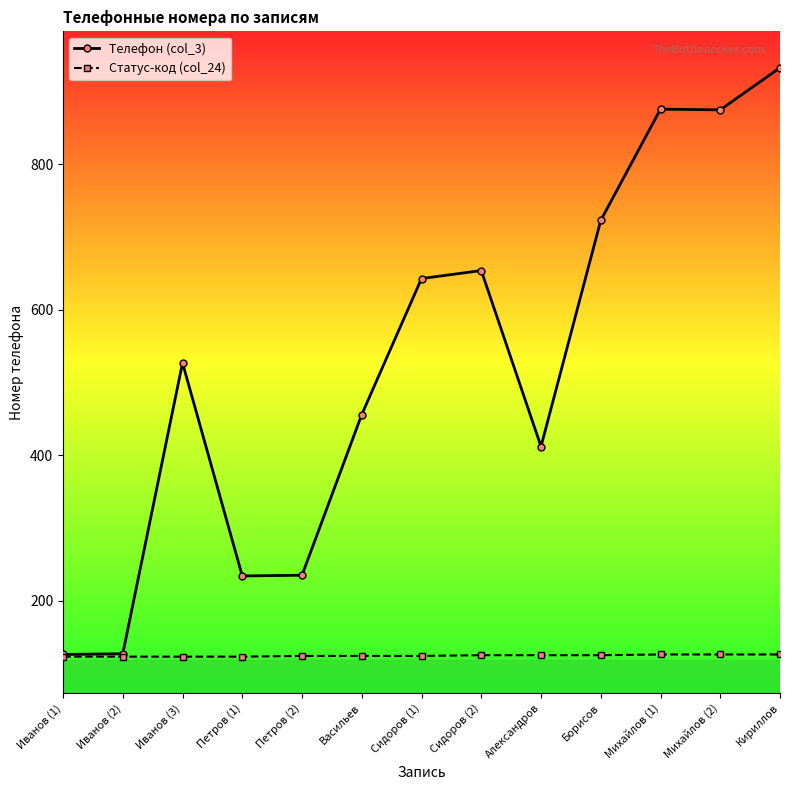

What value does the Статус-код (col_24) series have at Сидоров (1)?

124